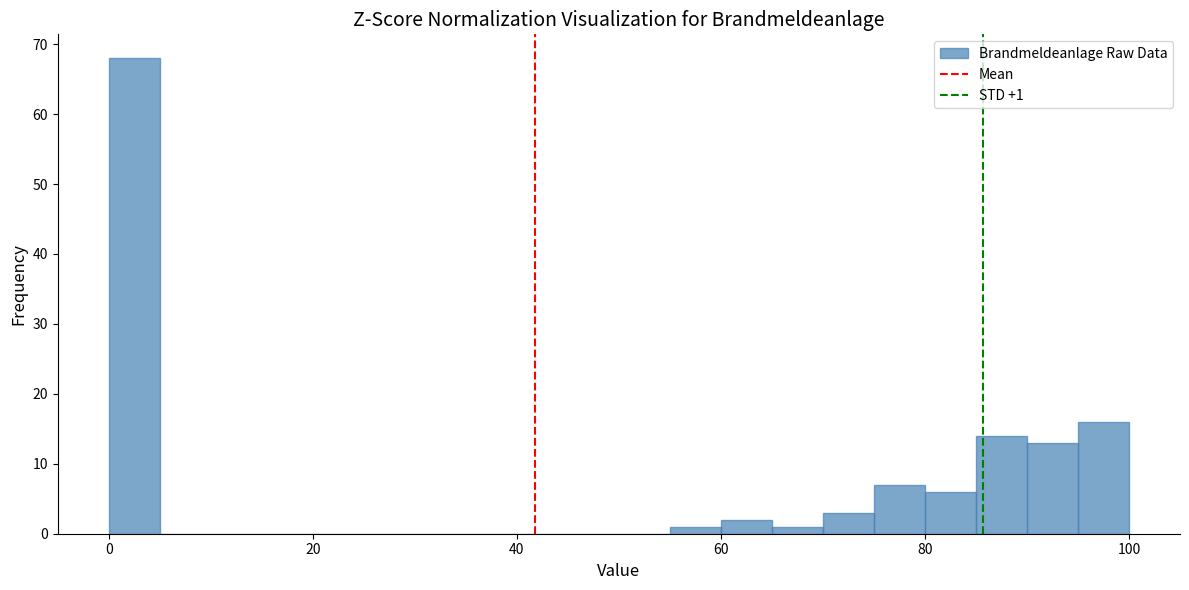

Read against the x-axis, roughly where is the centre of the tallest bar?

2